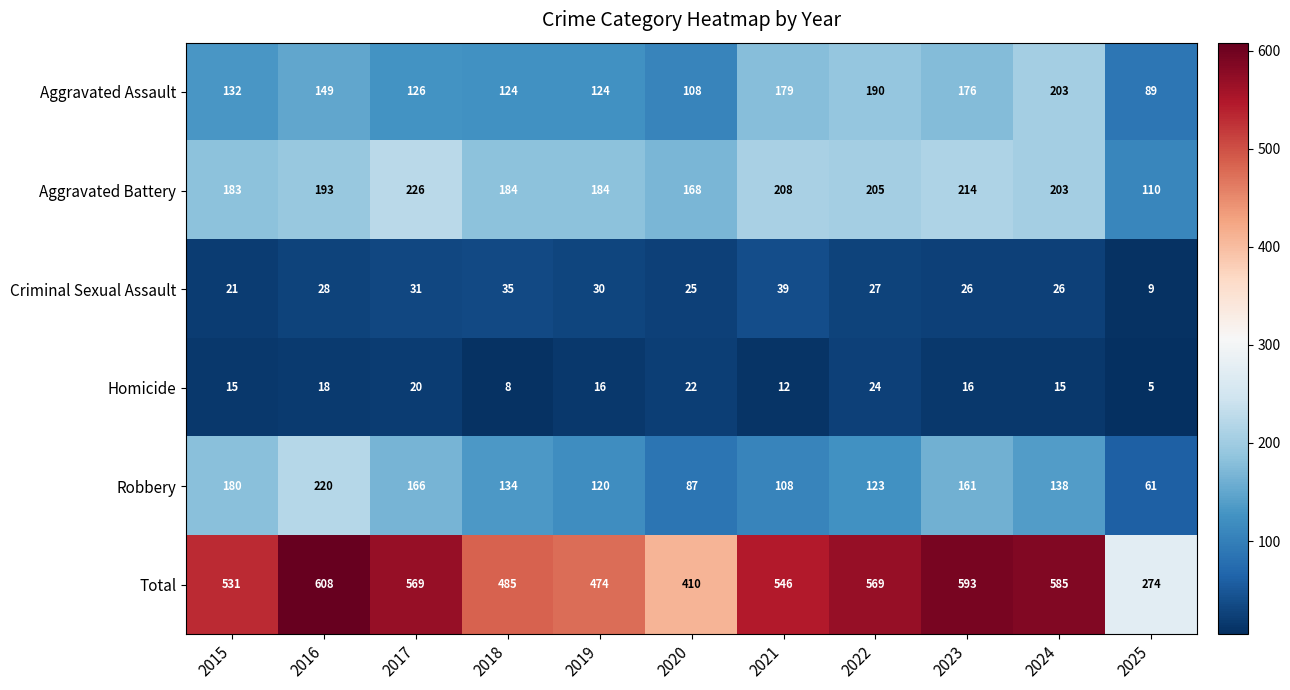

Which series has the largest total across all categories?

Total